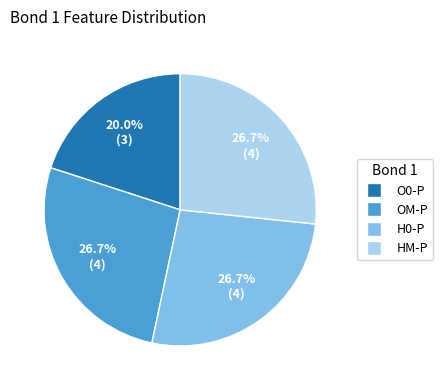

Which has a higher value, OM-P or O0-P?

OM-P